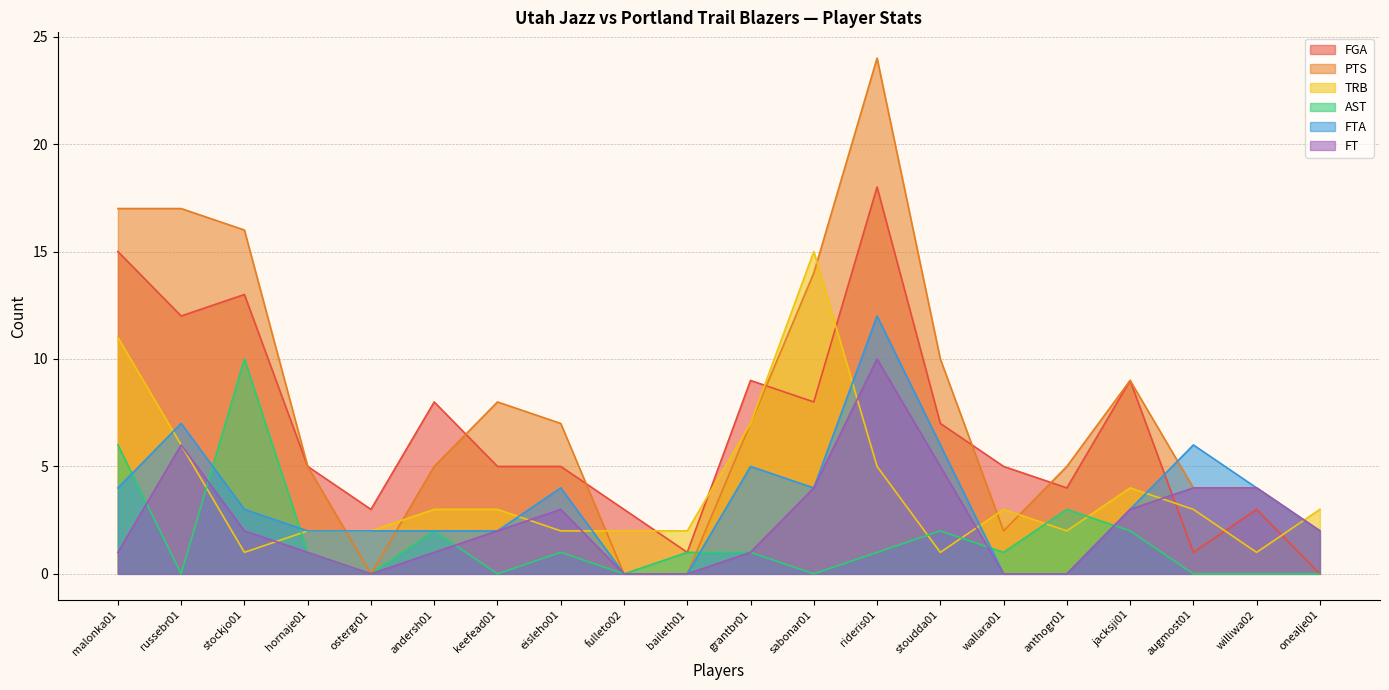

True or false: FT and FTA cross at least once.

False